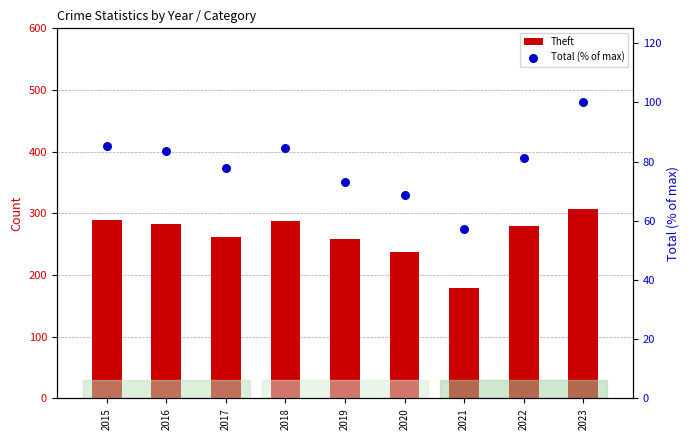

Which series reaches the maximum Y coordinate?

Theft